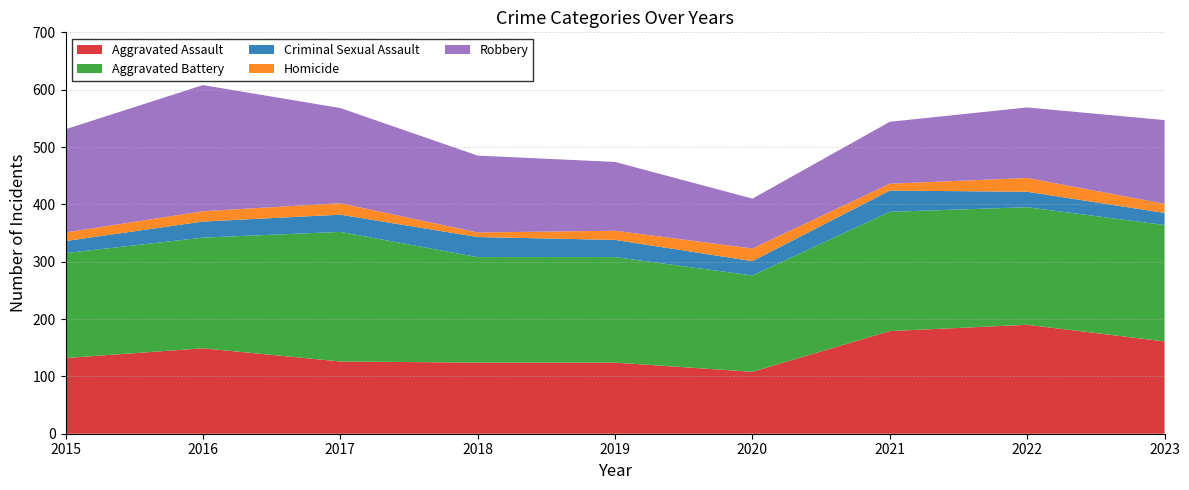

Reading right to left, transcribe all the data shown in this chart.

Aggravated Assault: 161	190	179	108	124	124	126	149	132
Aggravated Battery: 203	205	208	168	184	184	226	193	183
Criminal Sexual Assault: 21	27	37	25	30	35	30	28	21
Homicide: 16	24	12	22	16	8	20	18	15
Robbery: 146	123	108	87	120	134	166	220	180